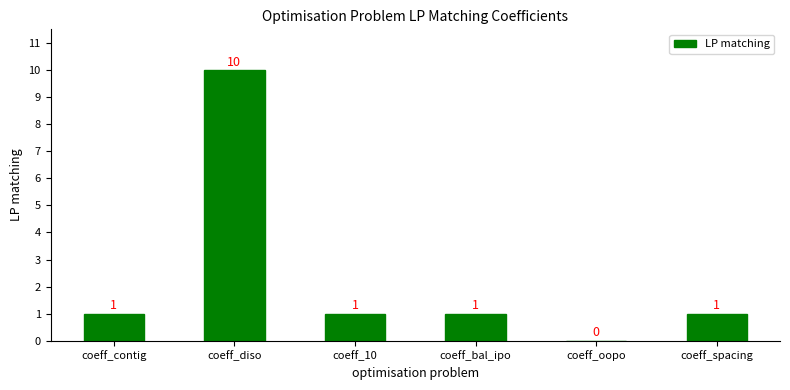

Is it true that the value at coeff_diso is 10?

True